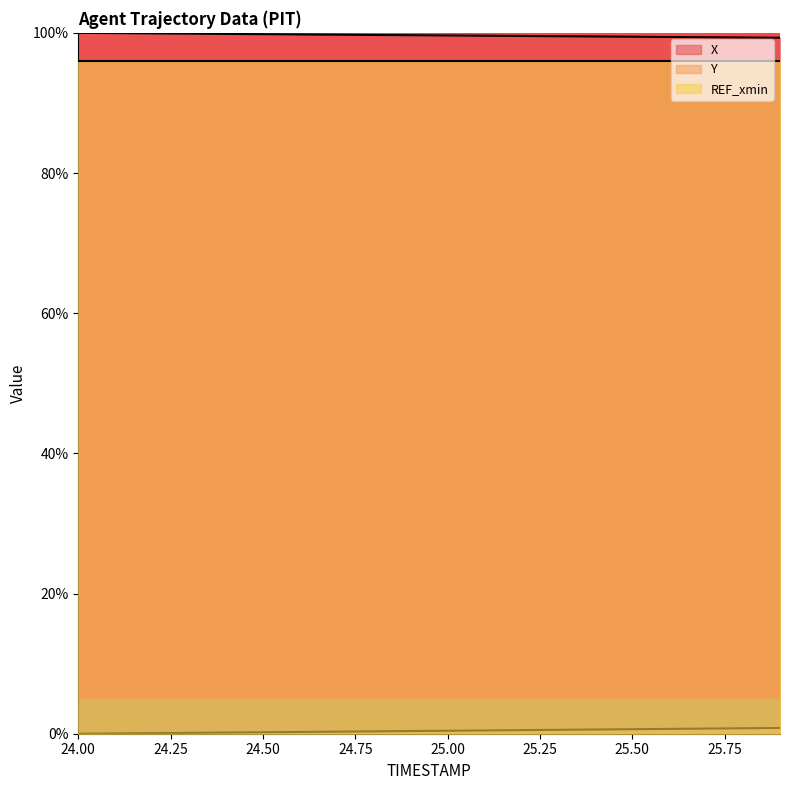

True or false: REF_xmin and X cross at least once.

False